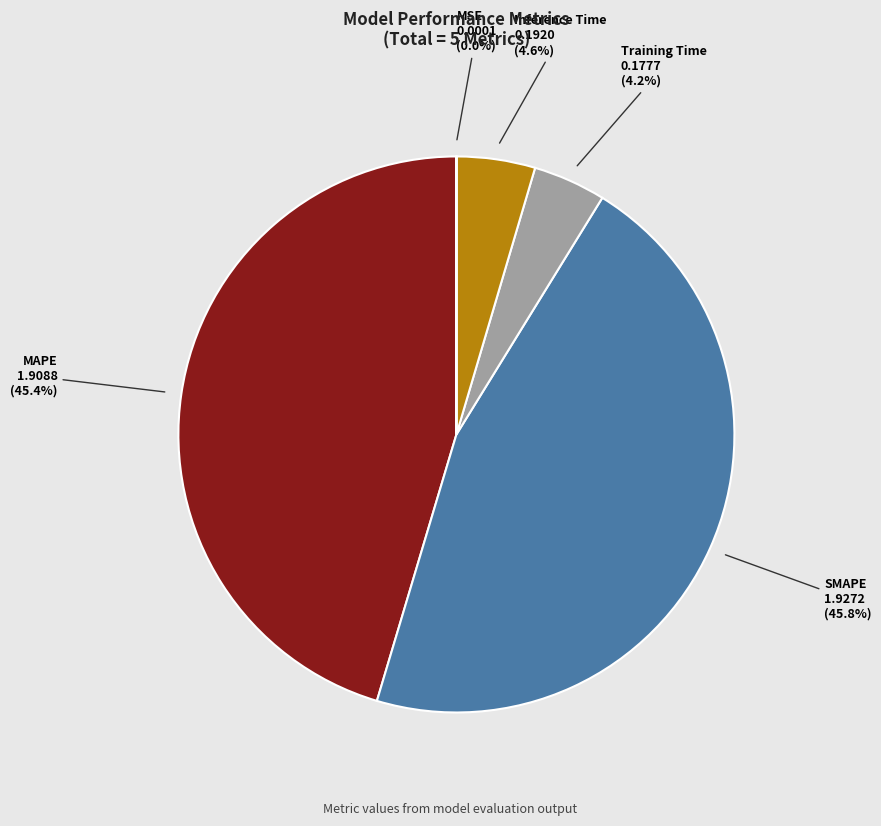

To the nearest percent, what percentage of the pie is Inference Time?

5%